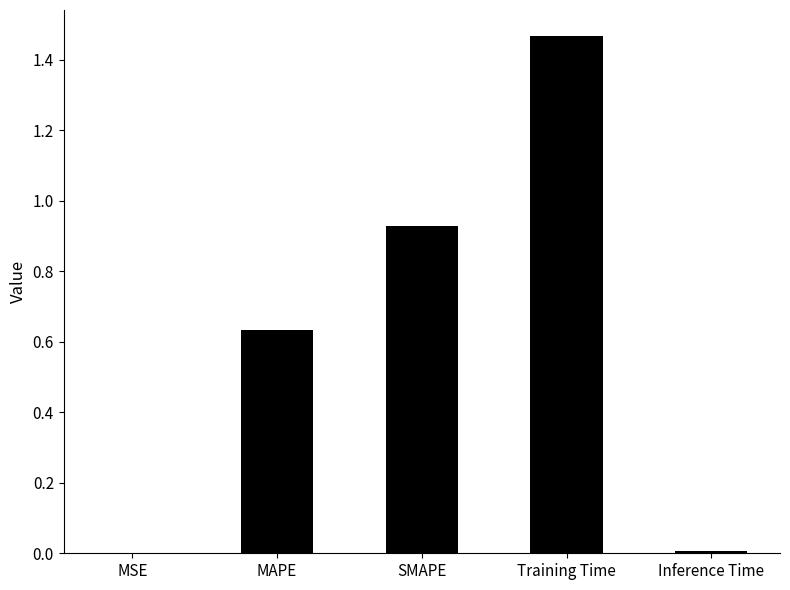

Which label corresponds to the largest value in the chart?

Training Time